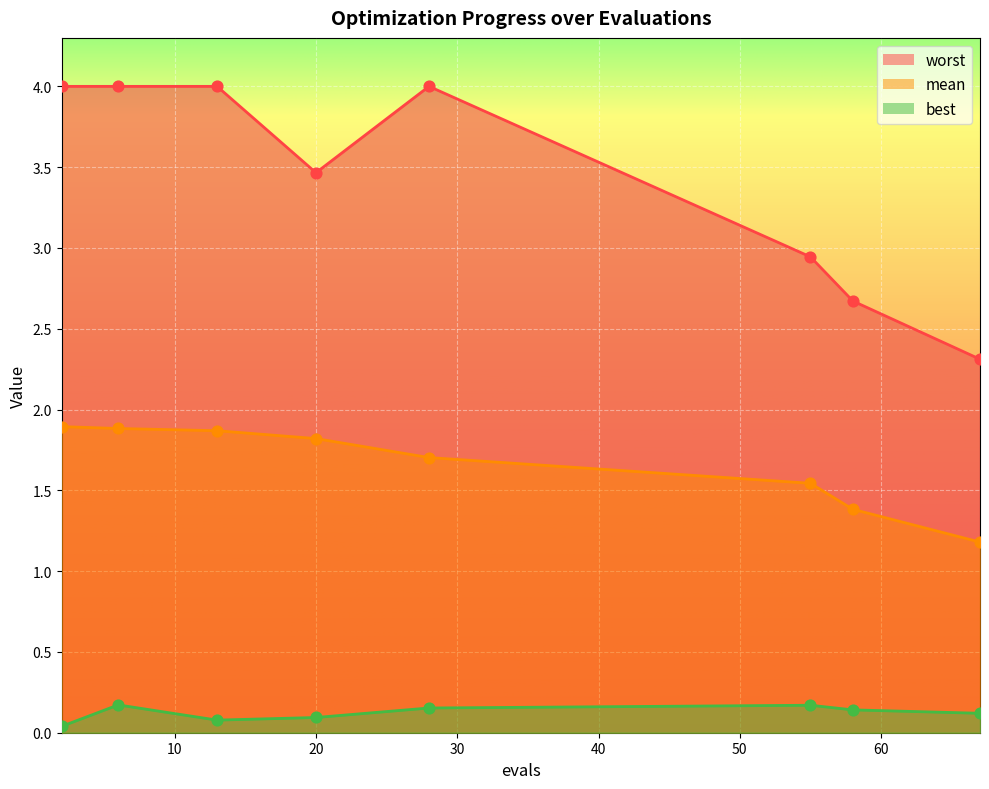

Which series reaches the maximum Y coordinate?

worst